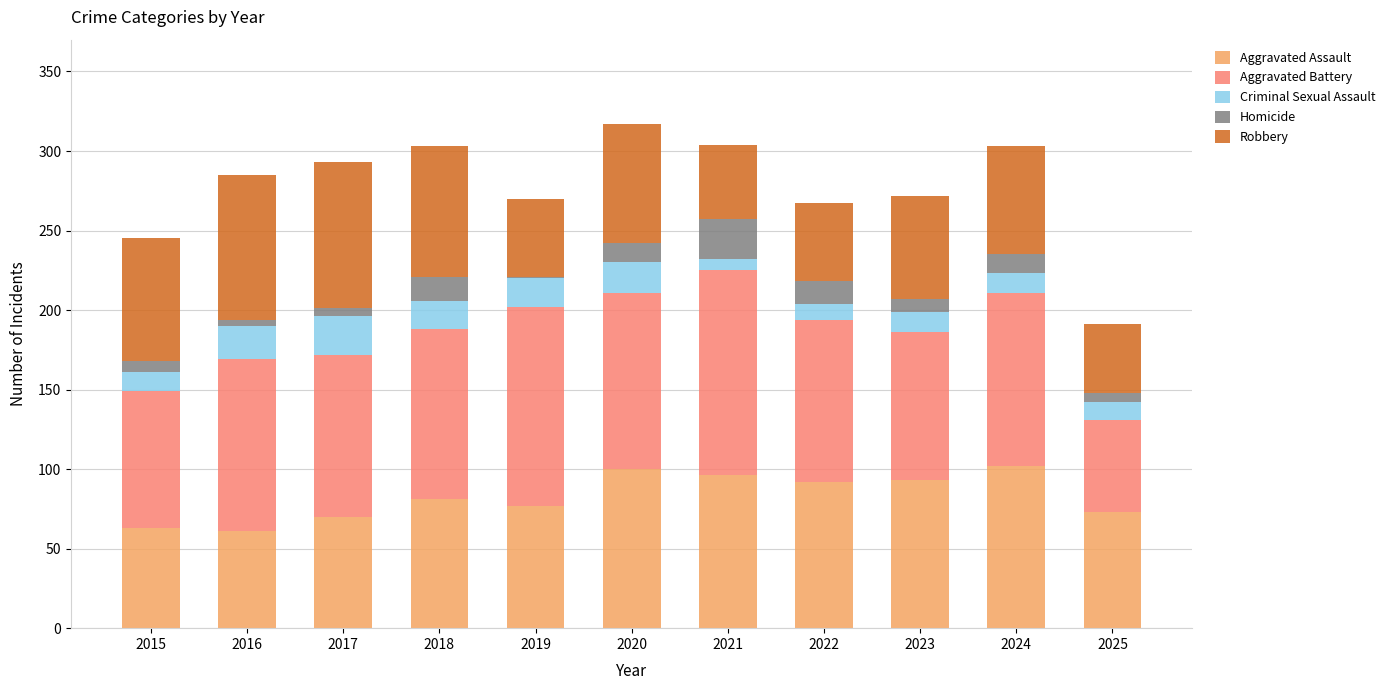

How many data points does each series have?

11